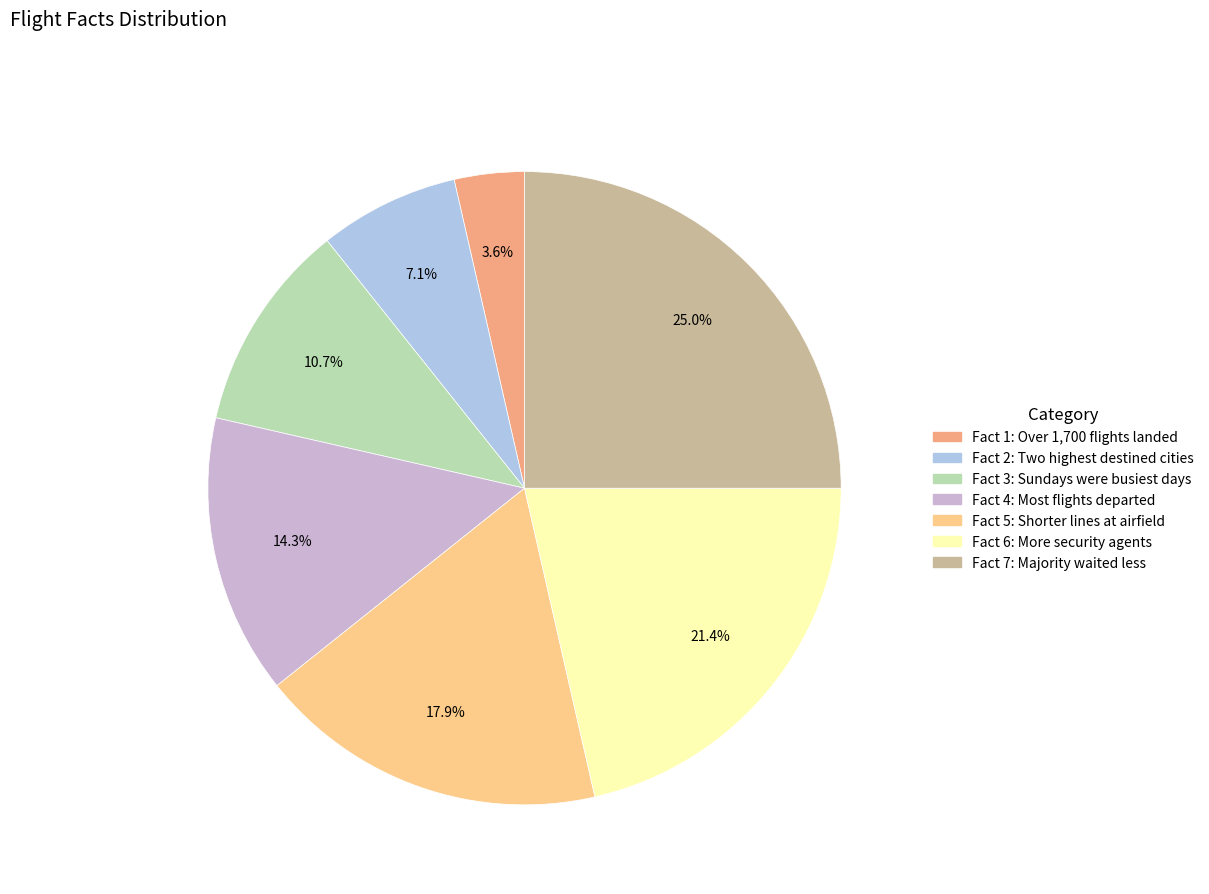

Count the number of slices in the pie.

7